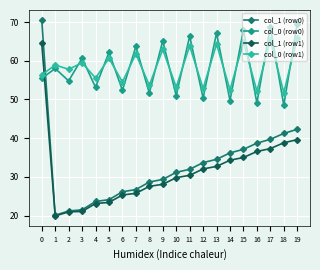

Which series ends up on top after the final intersection of col_0 (row1) and col_0 (row0)?

col_0 (row0)